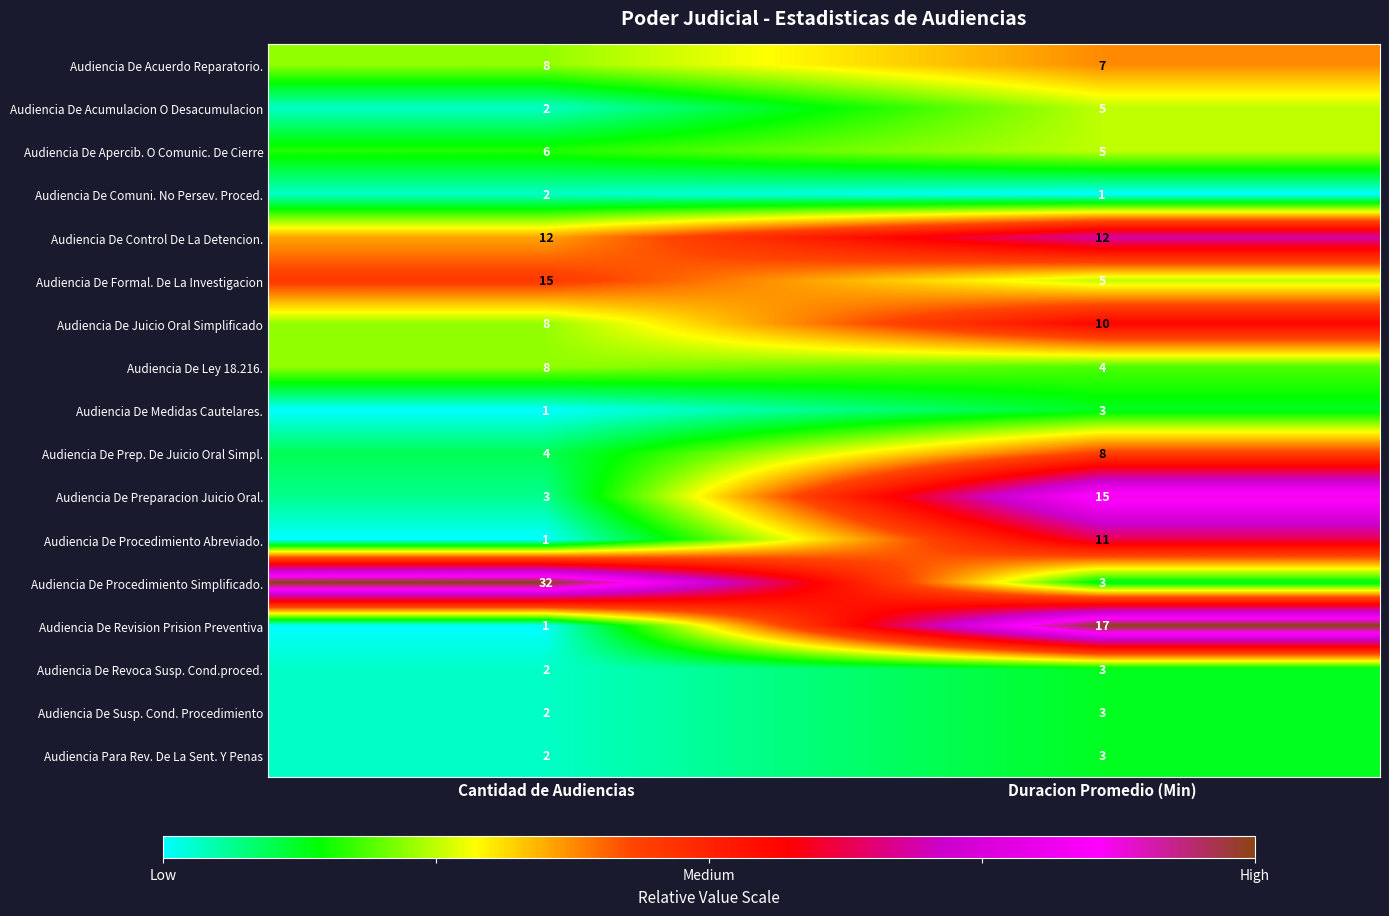

List the labels in order of Audiencia De Medidas Cautelares. value, smallest first.

Cantidad de Audiencias, Duracion Promedio (Min)